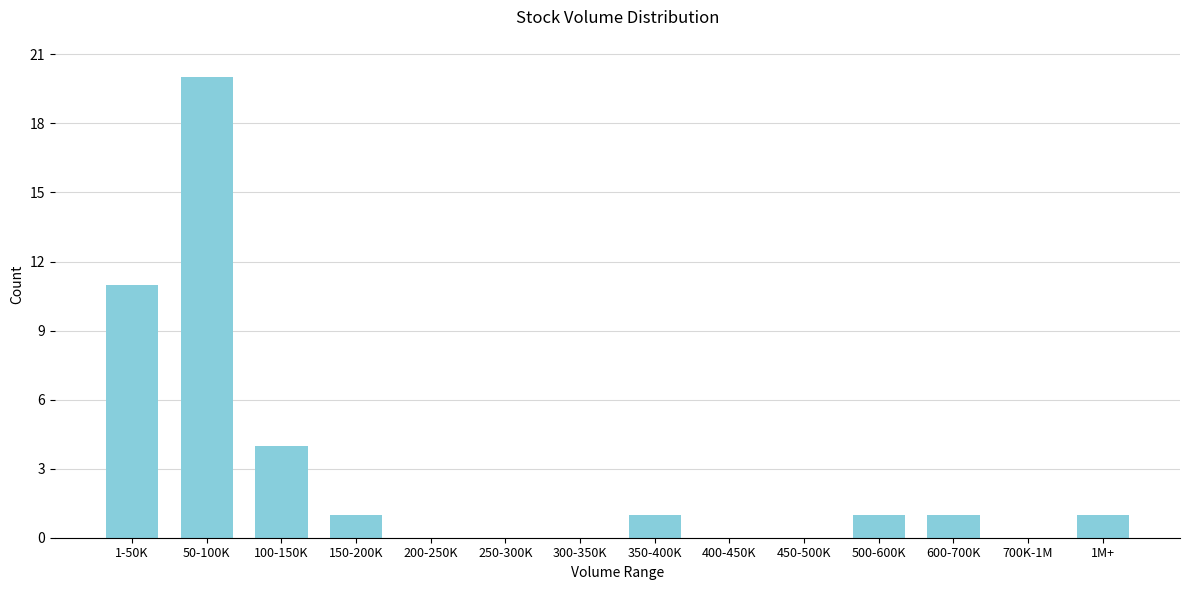

Reading left to right, what are all the values shown in this chart?

1-50K=11	50-100K=20	100-150K=4	150-200K=1	200-250K=0	250-300K=0	300-350K=0	350-400K=1	400-450K=0	450-500K=0	500-600K=1	600-700K=1	700K-1M=0	1M+=1